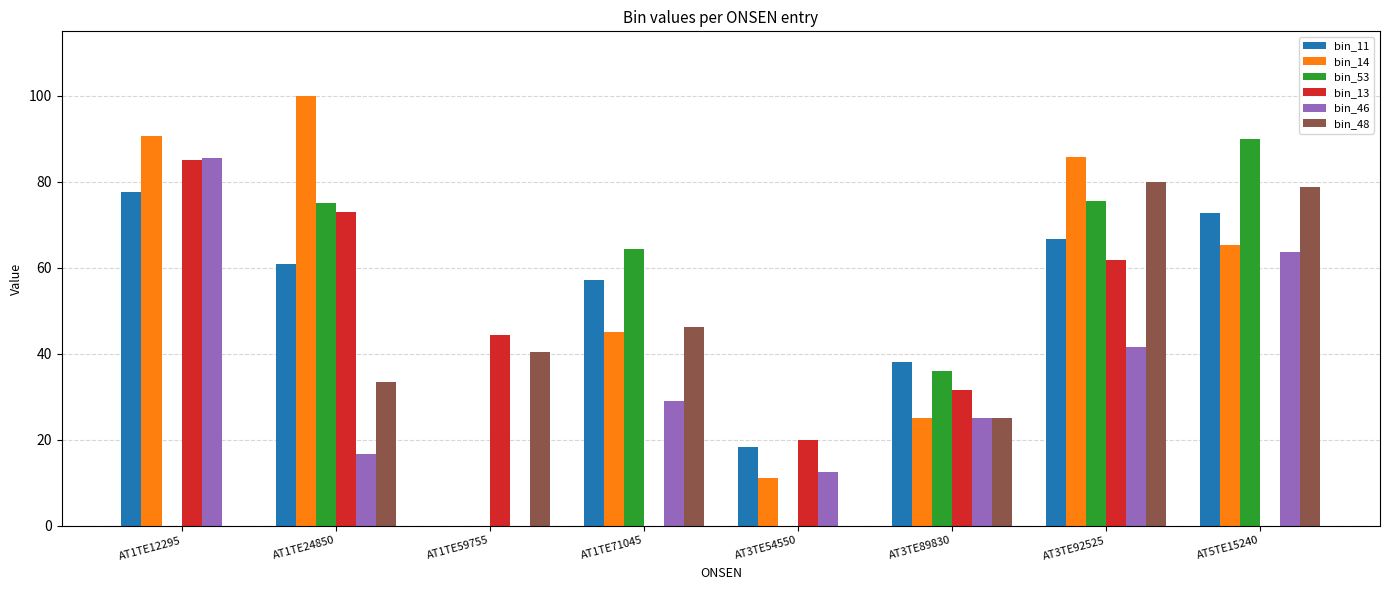

Which category has the highest value in the bin_13 series?

AT1TE12295